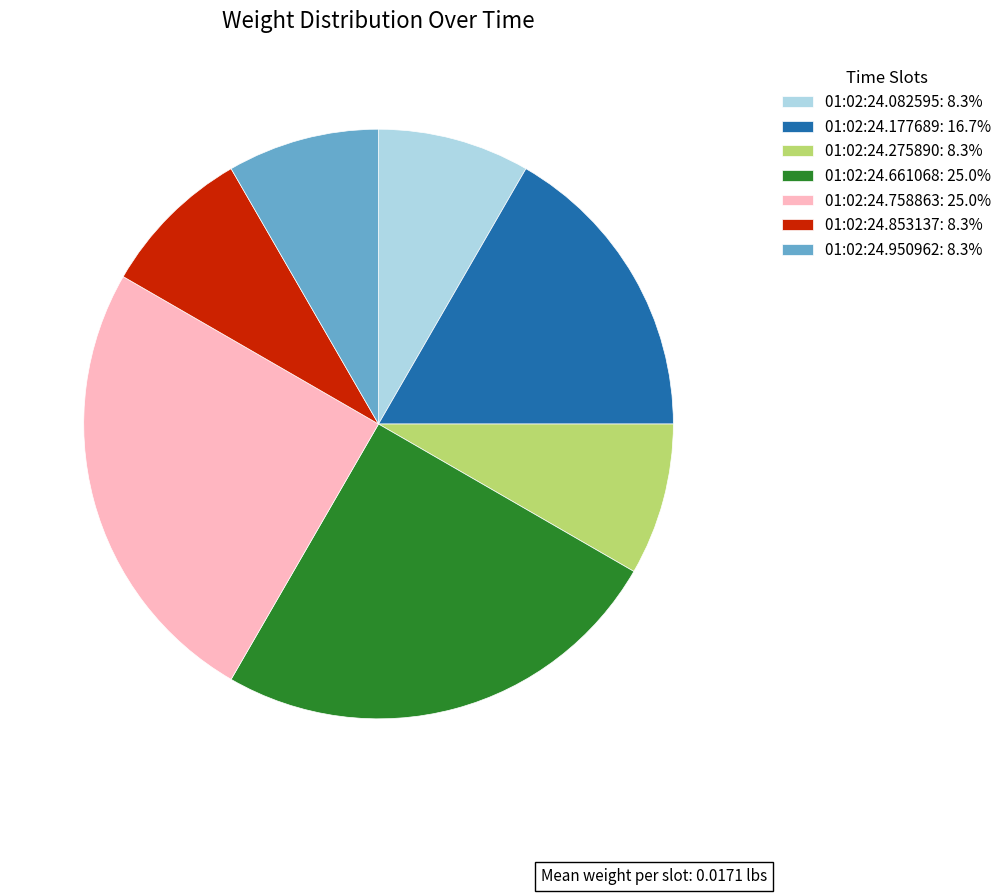

How many segments does this pie chart have?

7